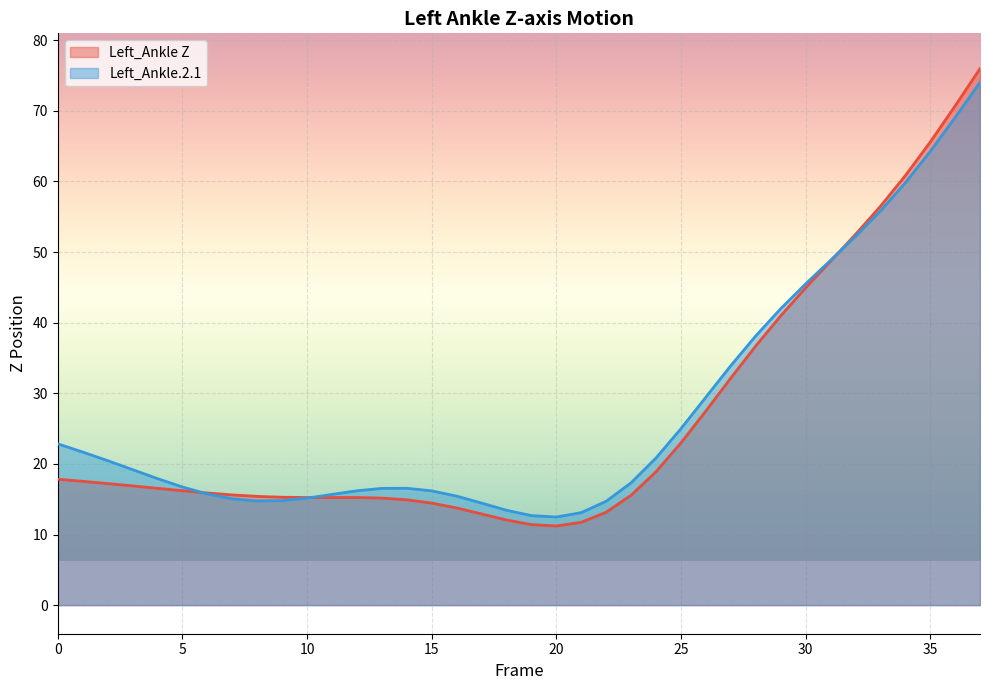

How many interior local valleys does the Left_Ankle.2.1 series have?

2